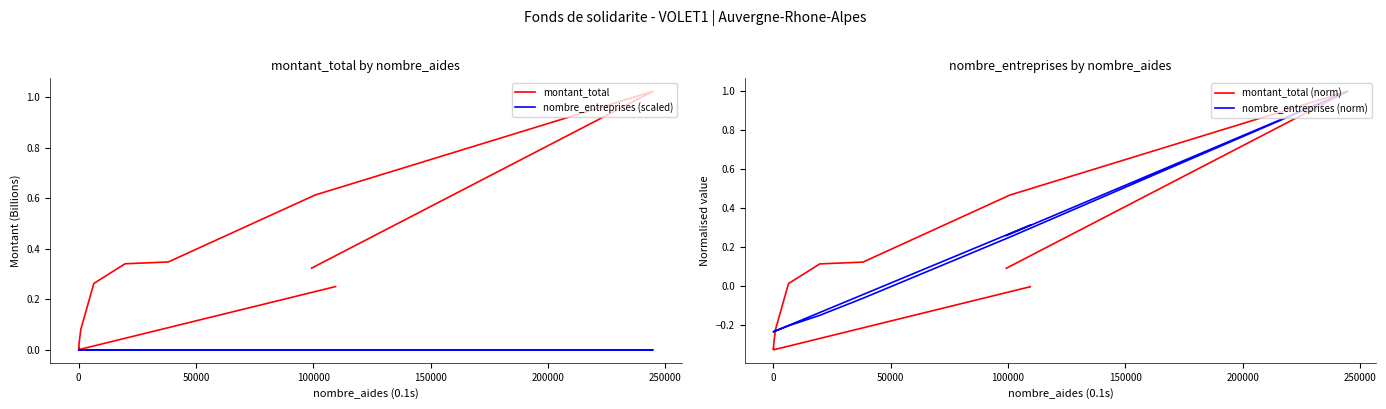

What value does the nombre_entreprises (norm) series have at 10?

-0.2